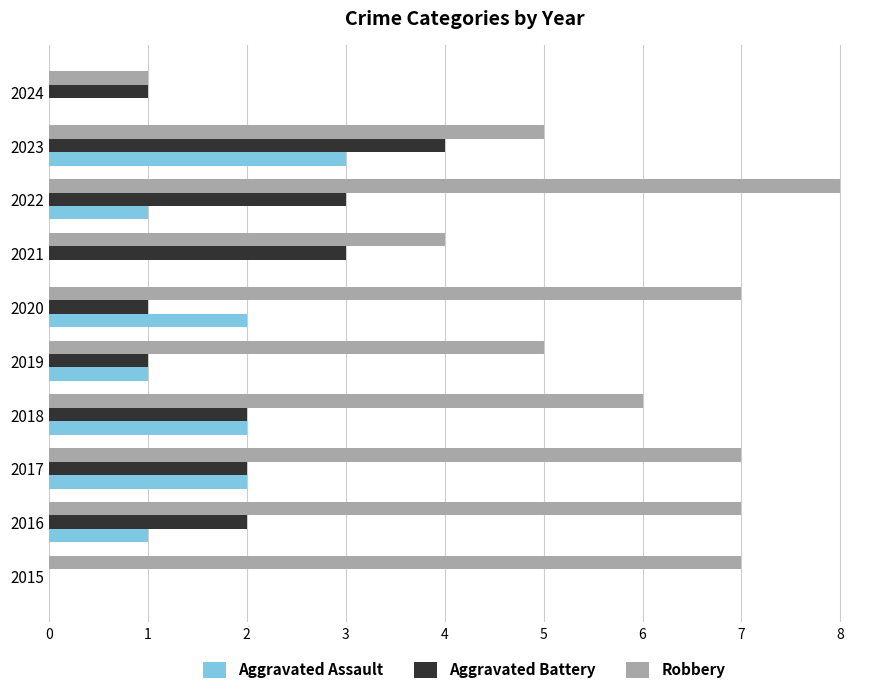

What is the sum of all Aggravated Battery values?

19